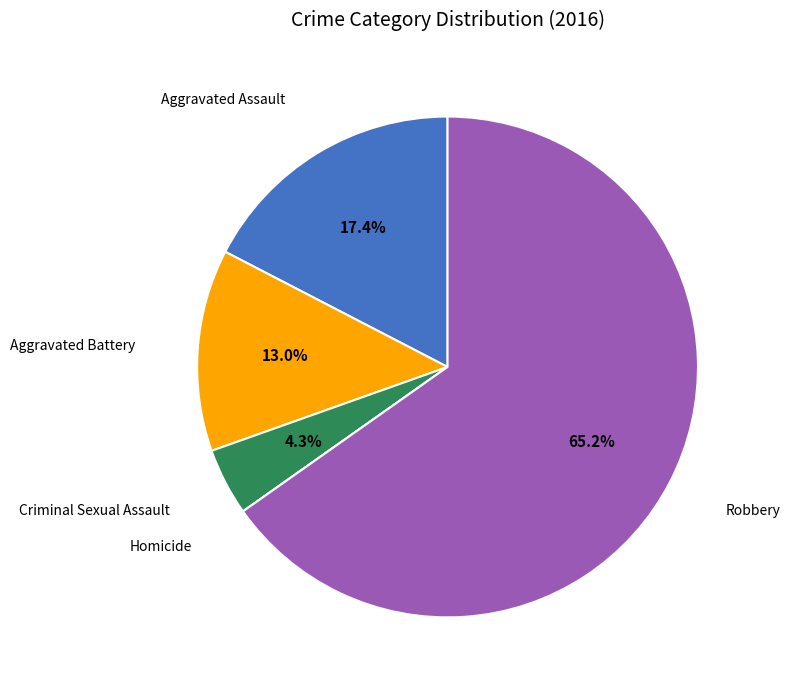

Is there any slice that represents more than half of the pie?

Yes